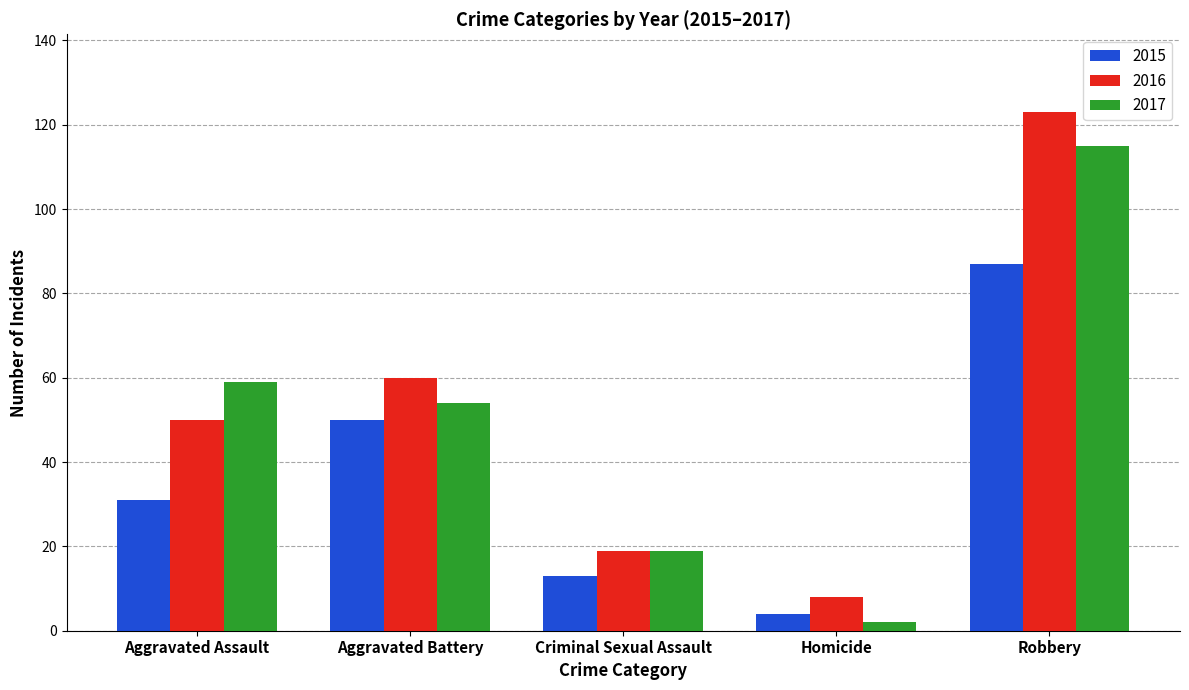

List the series in order of their peak value, lowest first.

2015, 2017, 2016